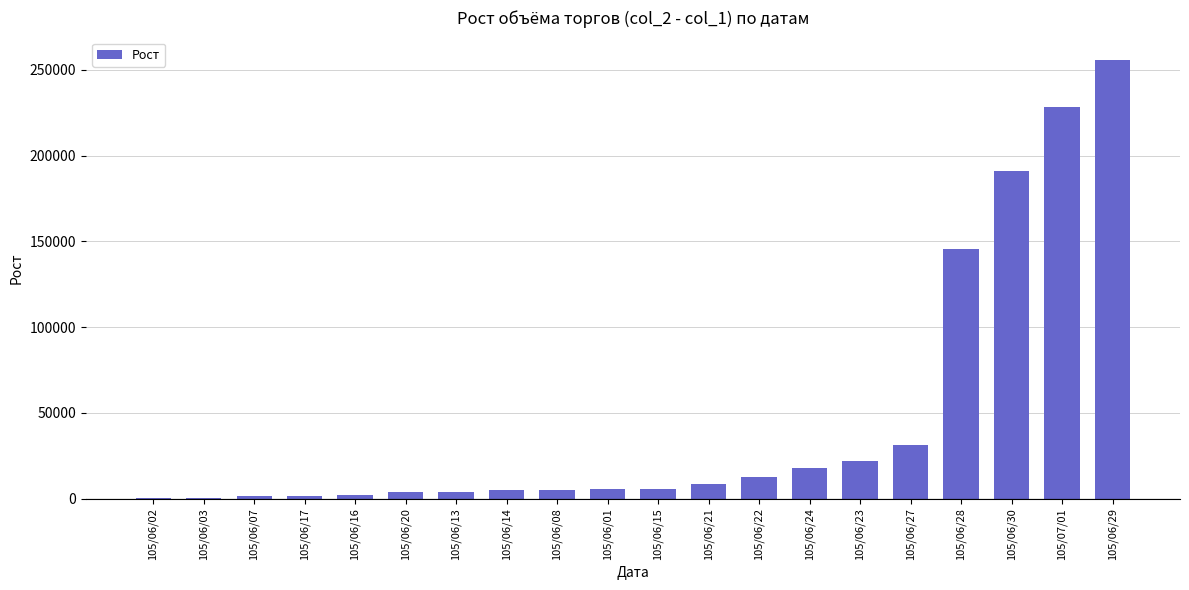

Which label corresponds to the largest value in the chart?

105/06/29